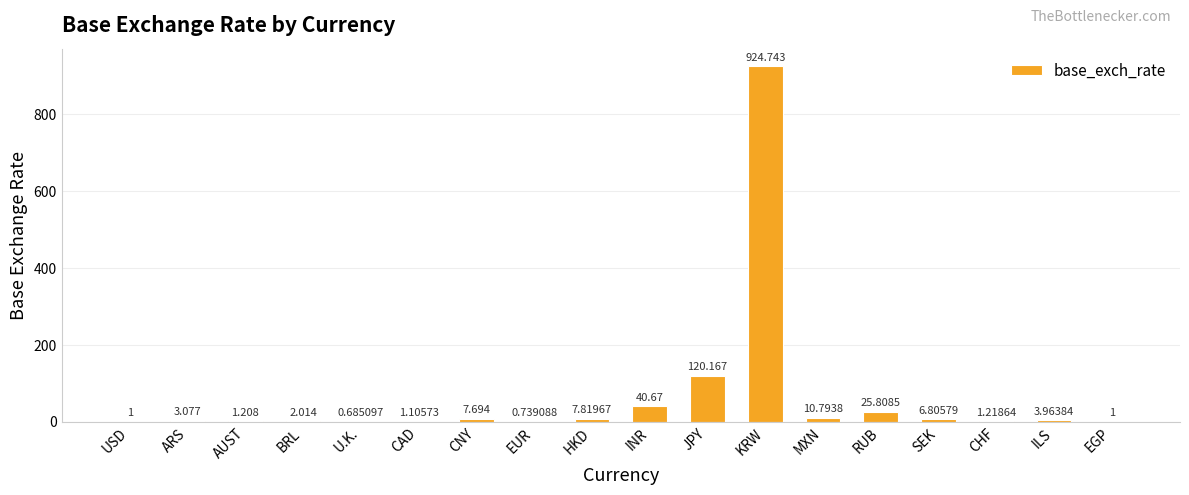

True or false: the data shows 1.0 at EGP.

True